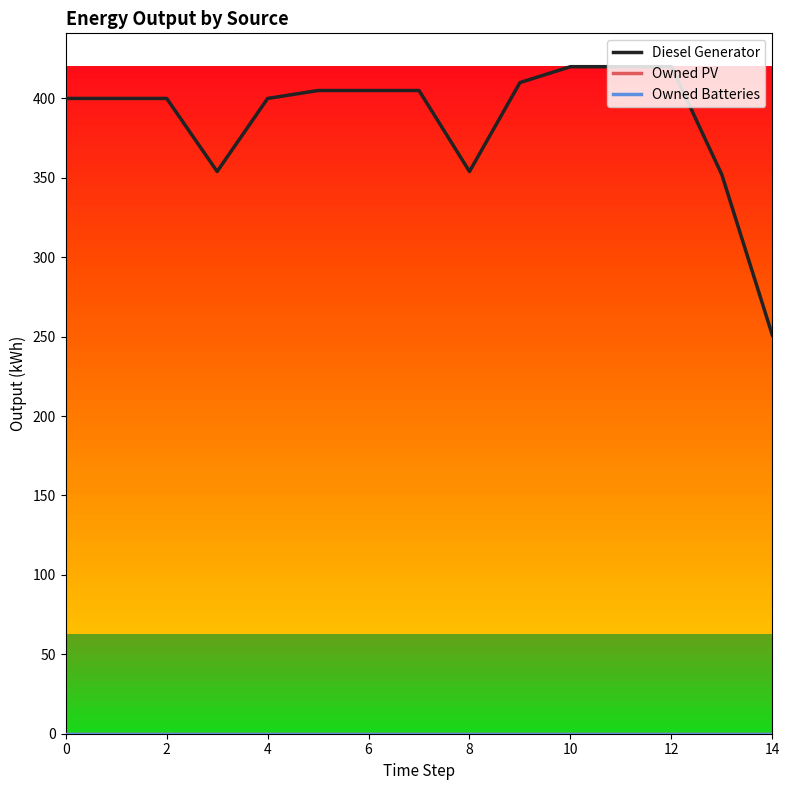

How many lines are shown in the chart?

3